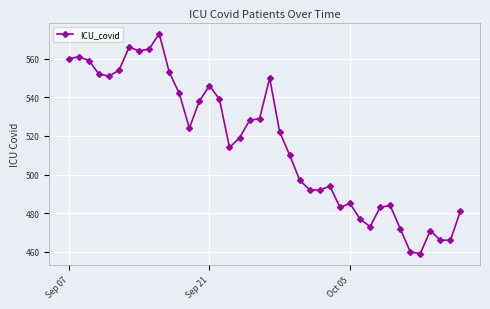

True or false: the data has more than 0 interior local peaks.

True